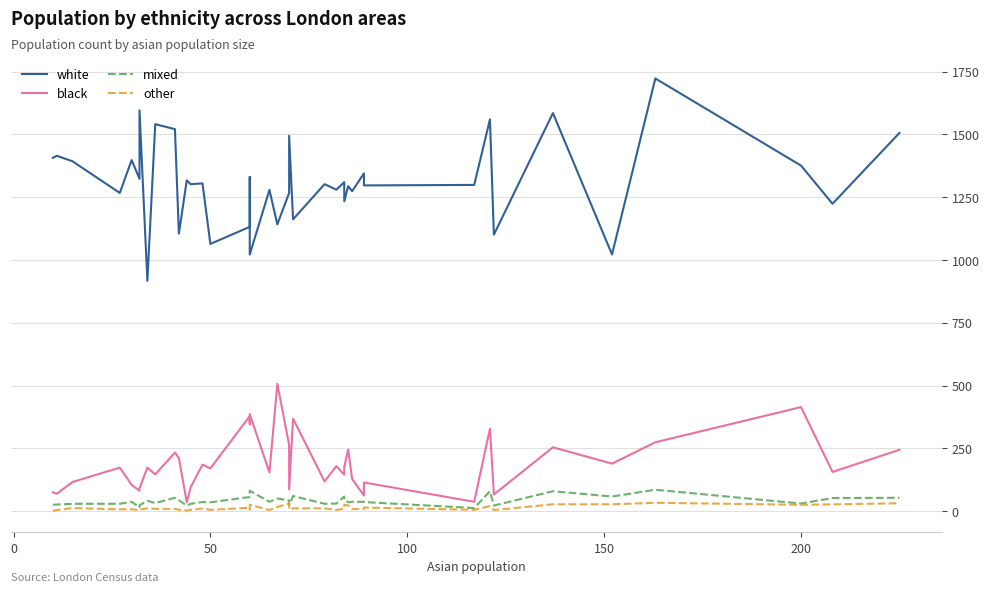

What is the sum of all white values?

52433